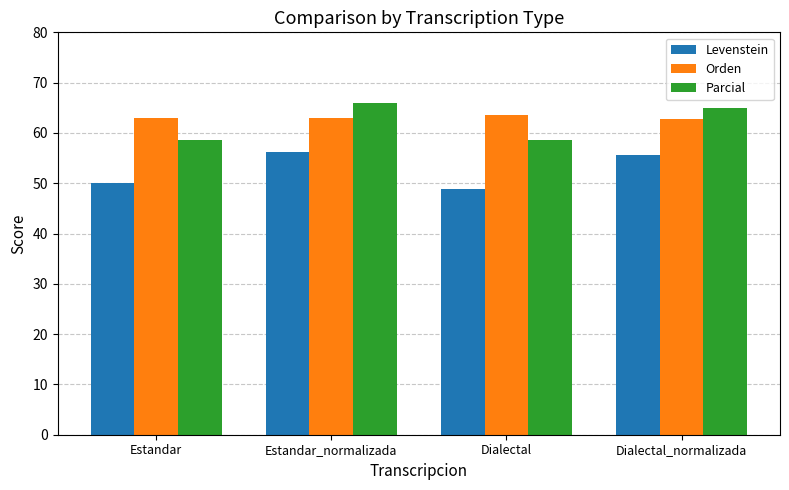

What is the label of the 2nd bar from the left?

Estandar_normalizada